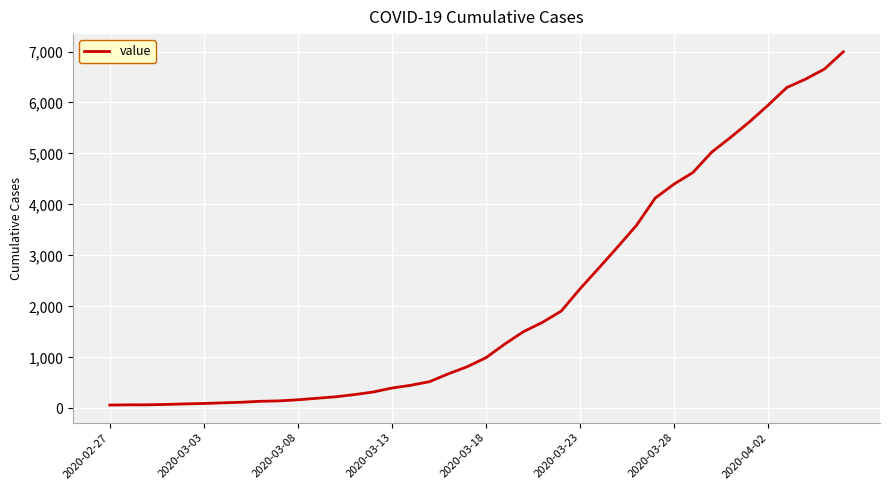

What is the difference between the maximum and minimum values?

6931